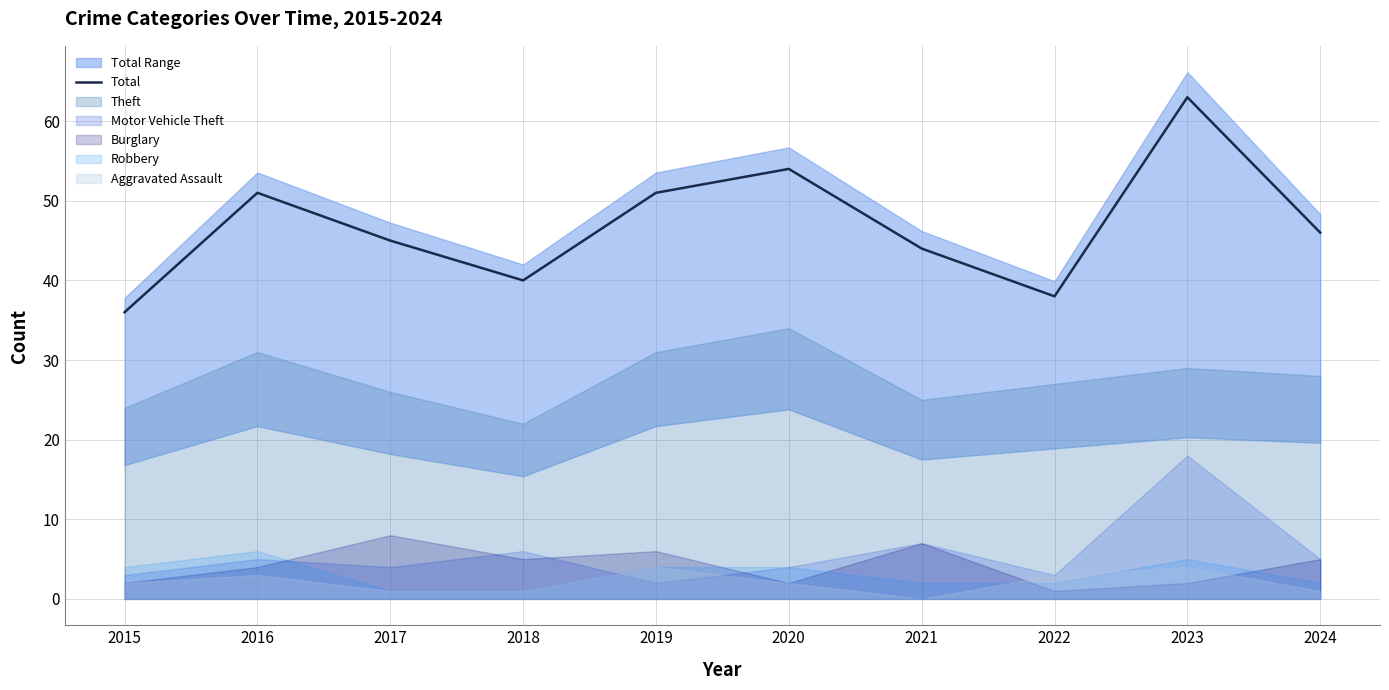

At which label does the data first exceed 46?

2016